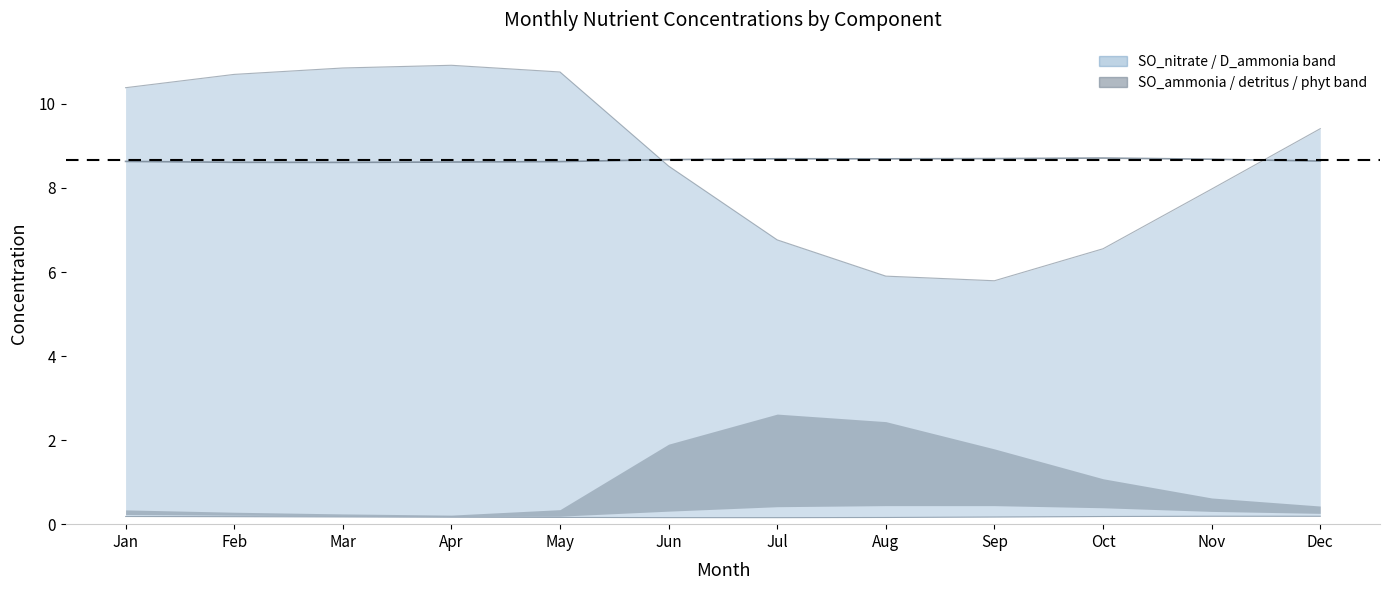

What is the difference between the maximum and minimum values?

0.1